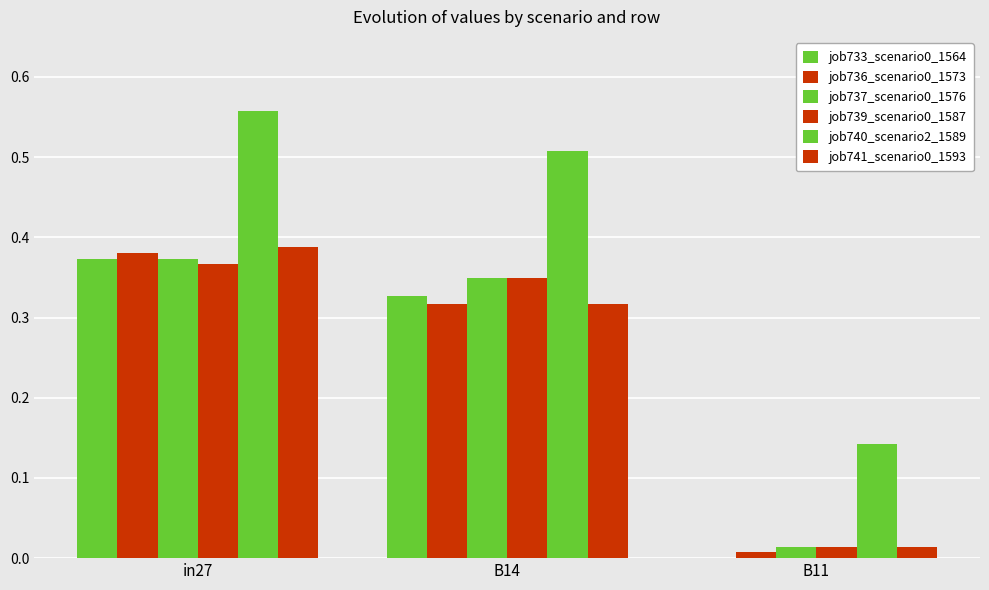

At which category is the sum across all series the highest?

in27